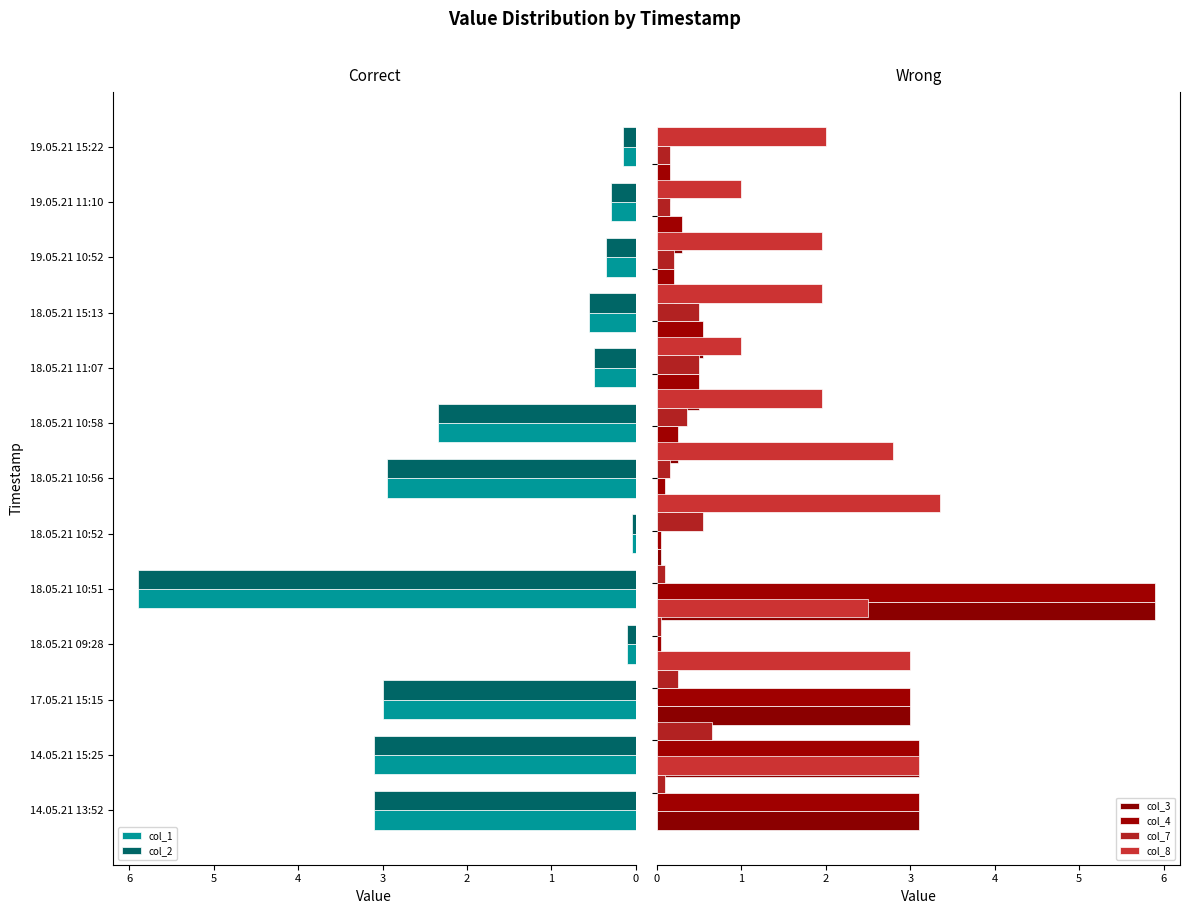

The col_2 series shows 1.6 at 18.05.21 10:58. True or false?

False